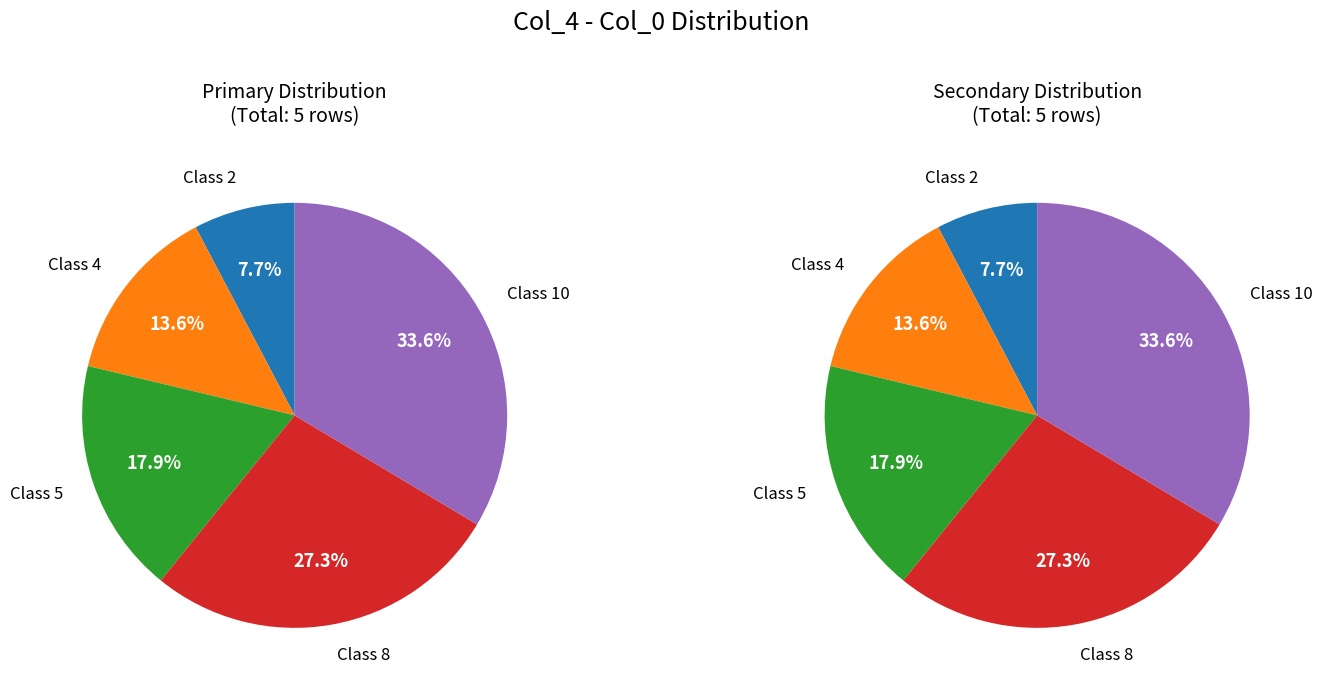

Is it true that 2 is 14% of the pie?

False